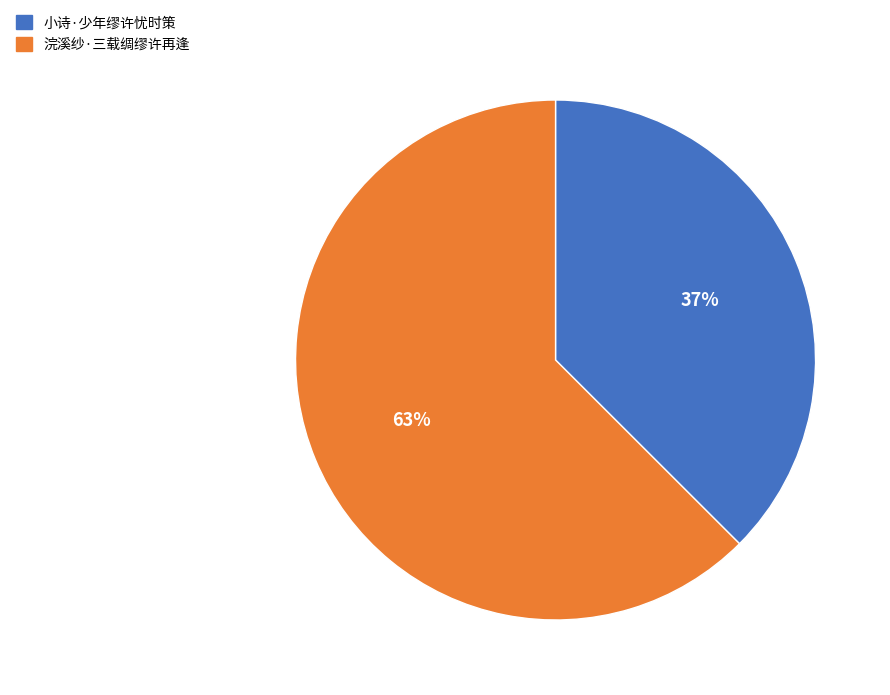

Does 浣溪纱·三载绸缪许再逢 represent more than half of the total?

Yes